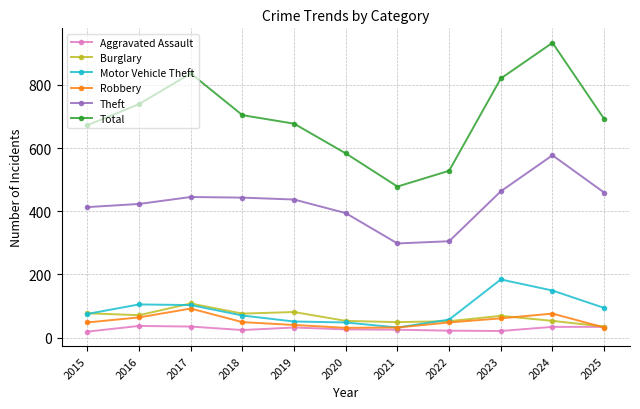

At which category does Robbery reach its first local peak?

2017